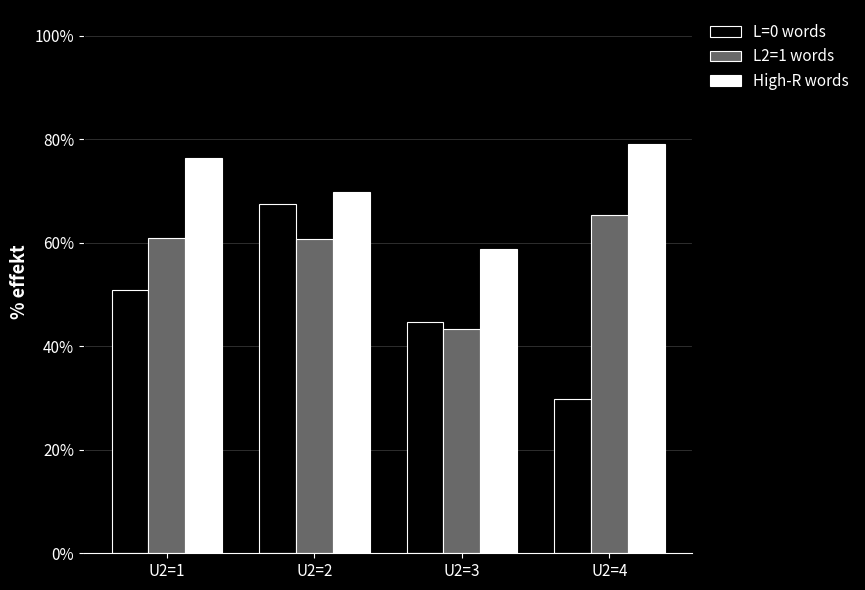

Rank the series by their maximum value, from highest to lowest.

High-R words, L=0 words, L2=1 words